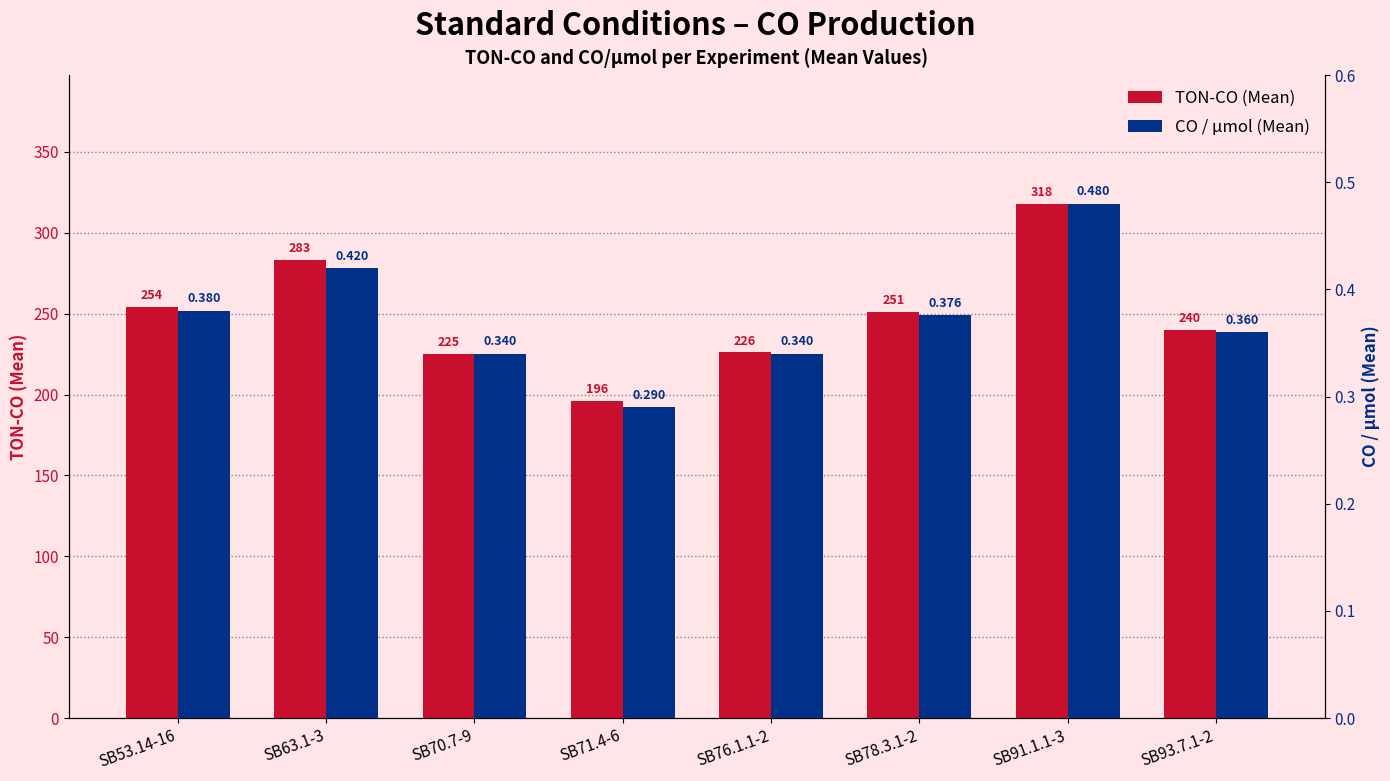

The TON-CO (Mean) series shows 254.0 at SB53.14-16. True or false?

True